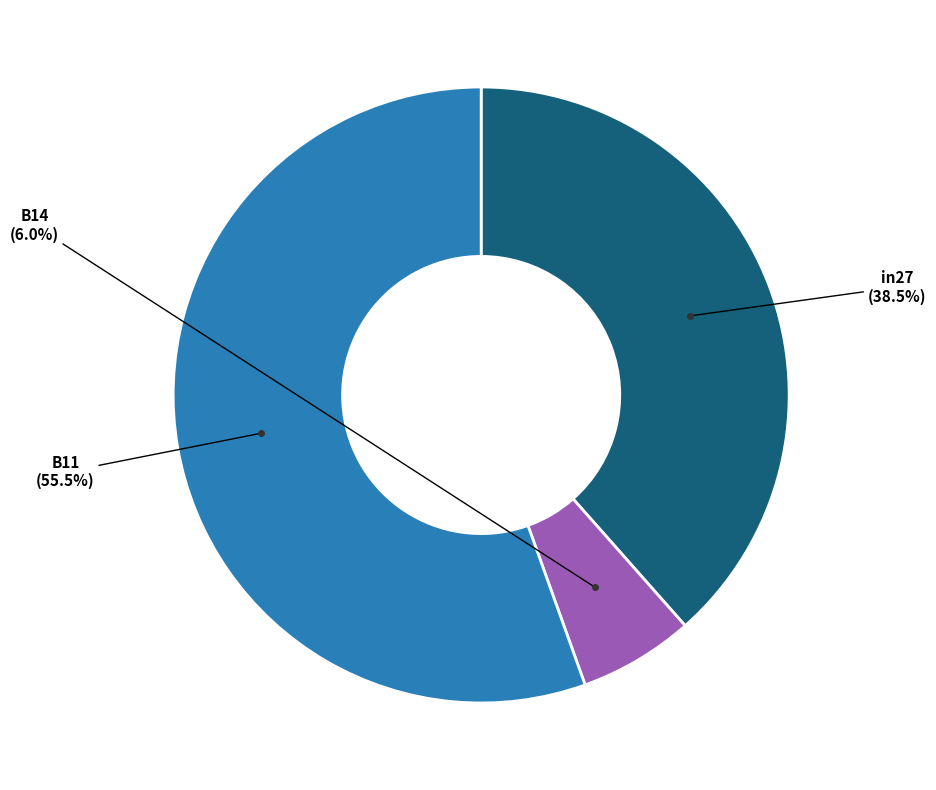

Which category has the biggest portion of the pie?

B11